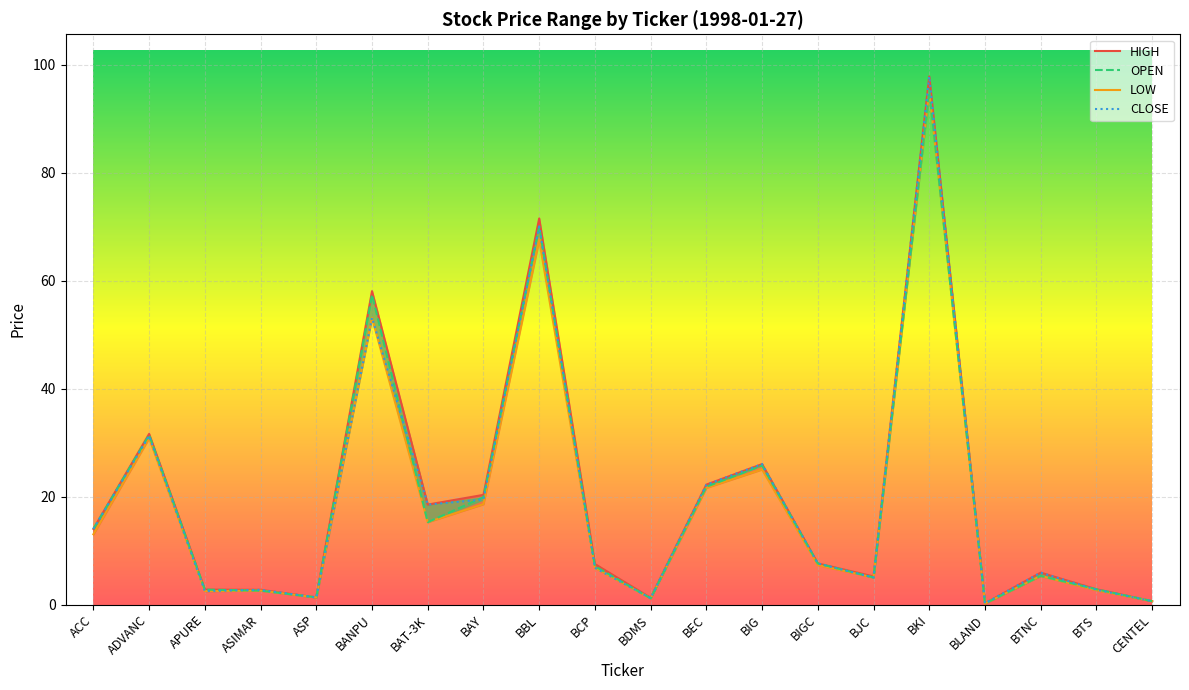

How many data points in LOW are above 7?

10